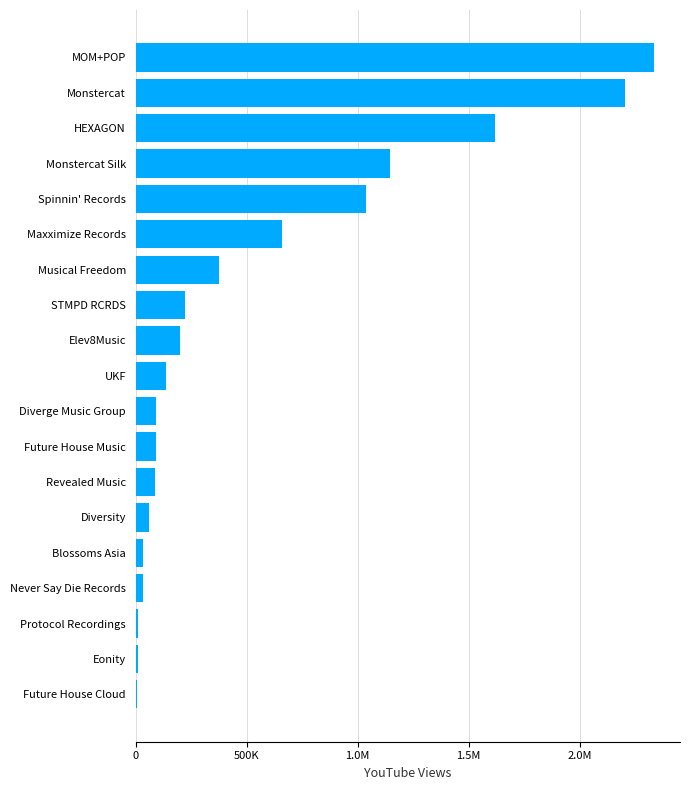

How many values exceed 136471?

9